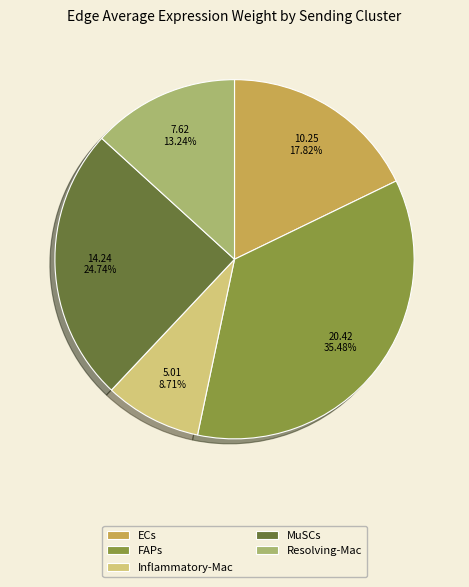

How many segments does this pie chart have?

5